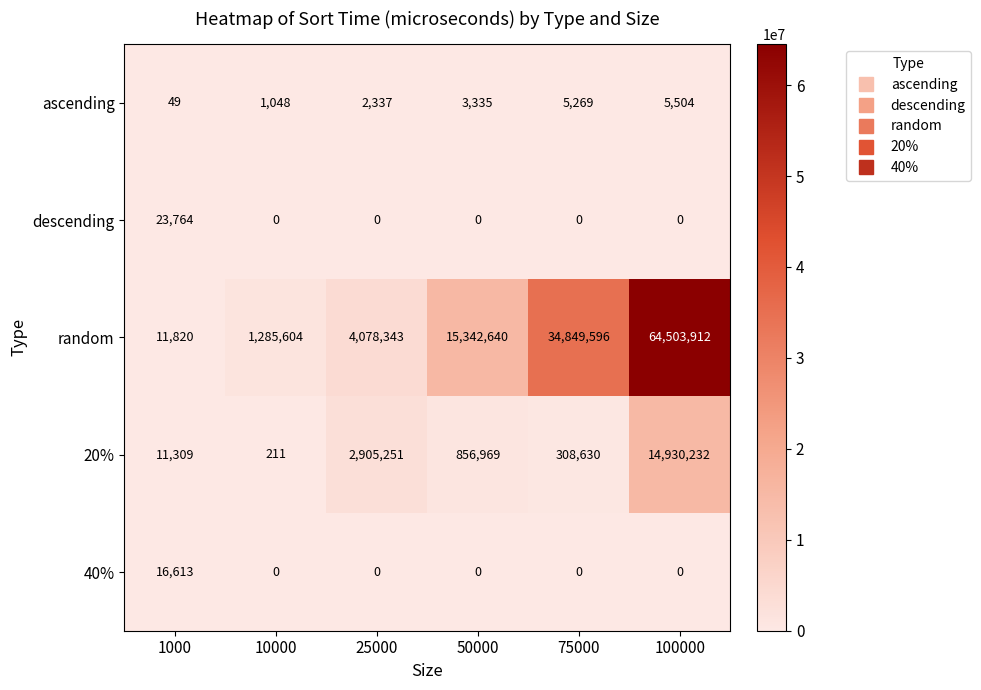

What is the sum of all descending values?

23764